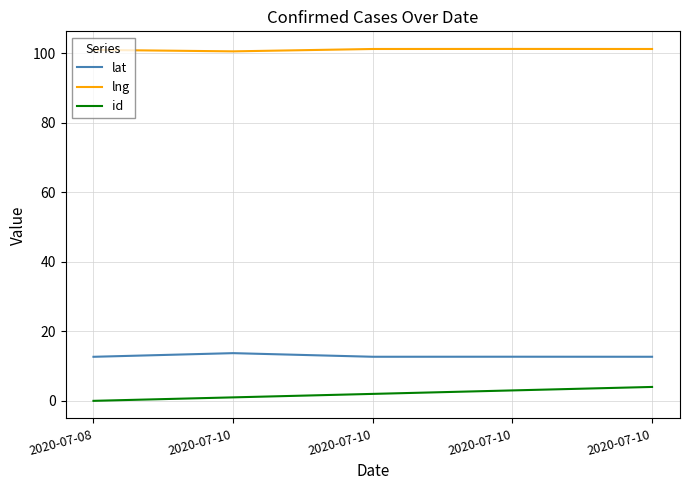

What is the spread (max minus min) of values at 2020-07-10?

99.6